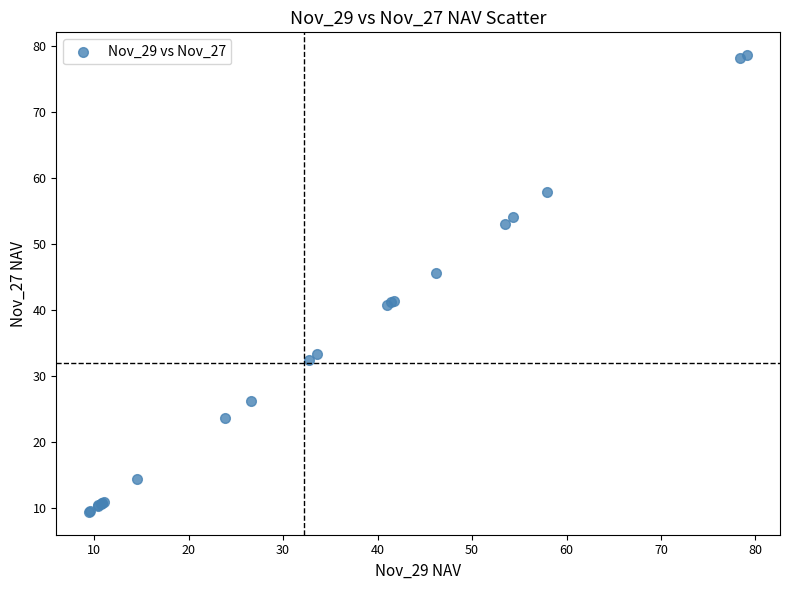

What Y value in the scatter plot is closest to 44?

45.7